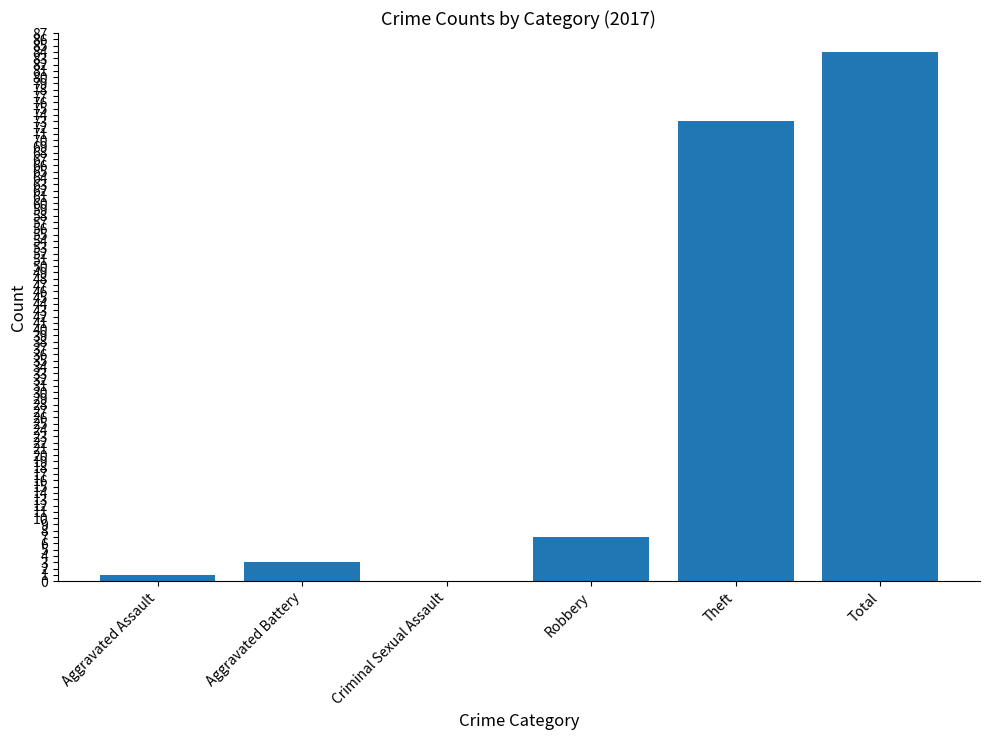

Between Theft and Total, which is larger?

Total